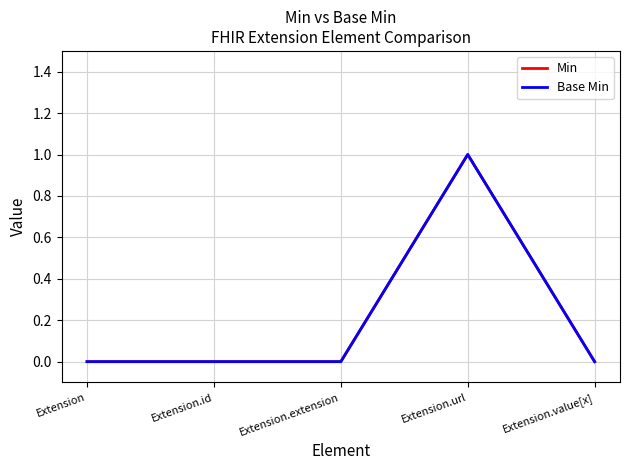

Which category has the highest value across all series?

Extension.url